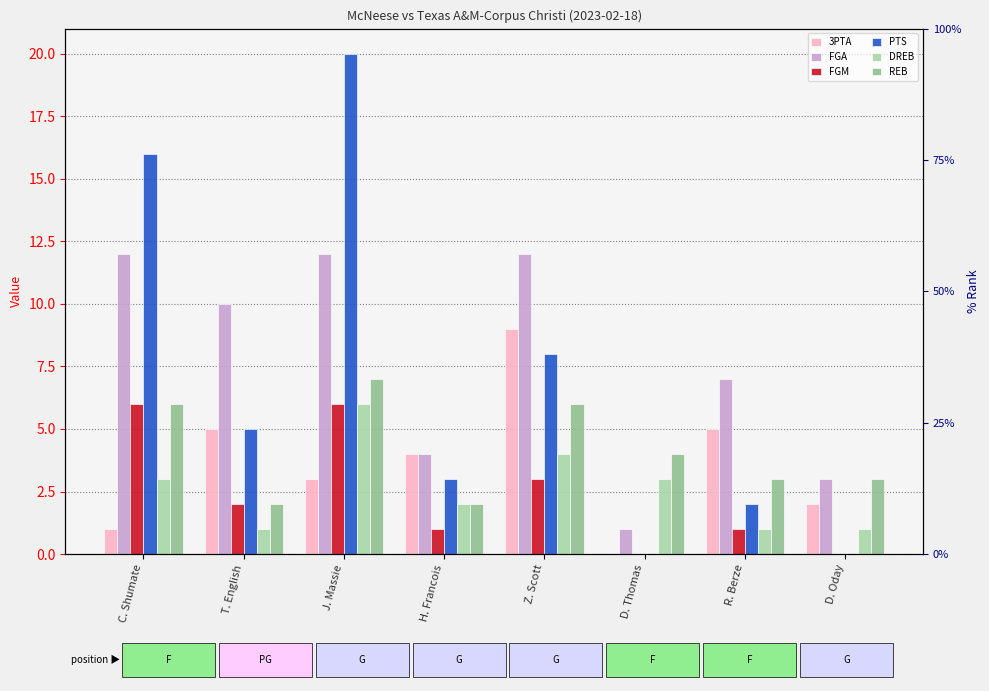

Rank the series by their maximum value, from lowest to highest.

FGM, DREB, REB, 3PTA, FGA, PTS